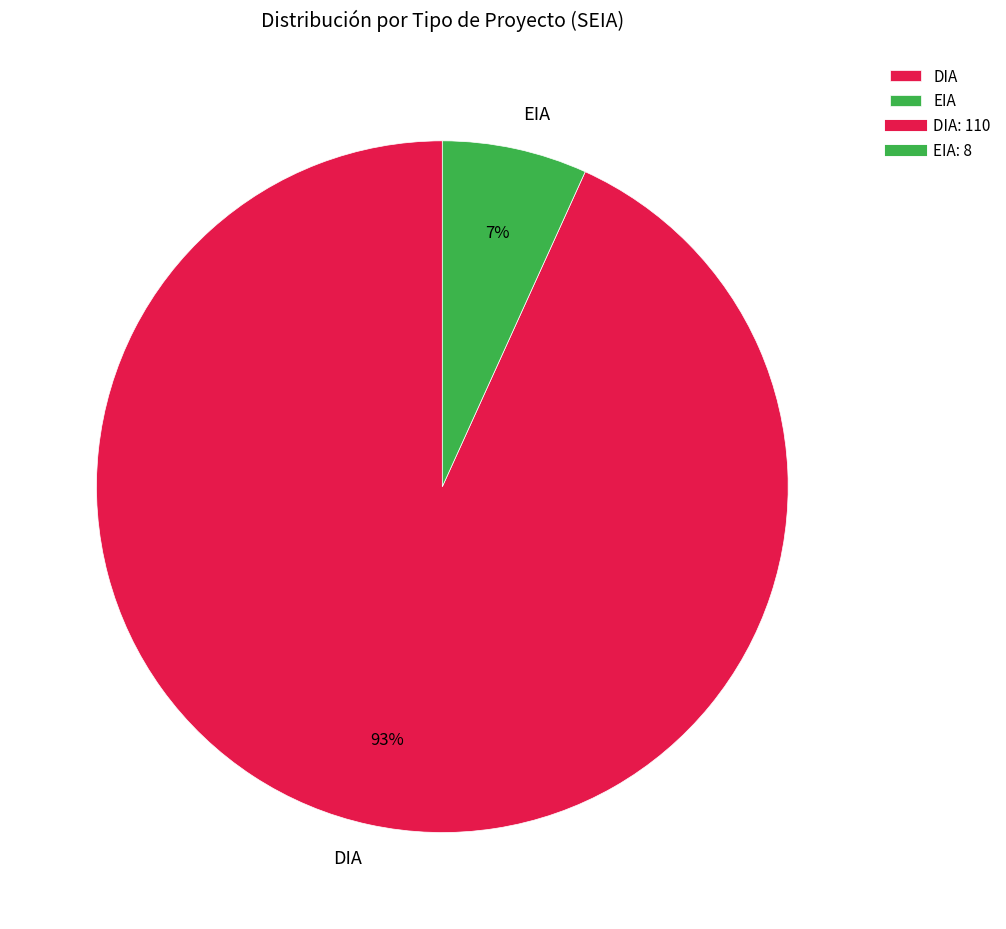

What percentage is the DIA slice, to the nearest percent?

93%